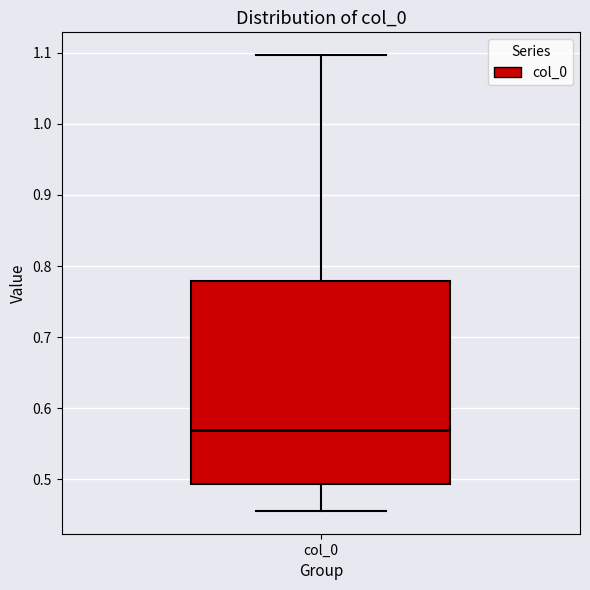

Where does the lower whisker of the box for col_0 end on the y-axis? The values are not printed on the chart, so give them approximately, as read against the axis.

0.46